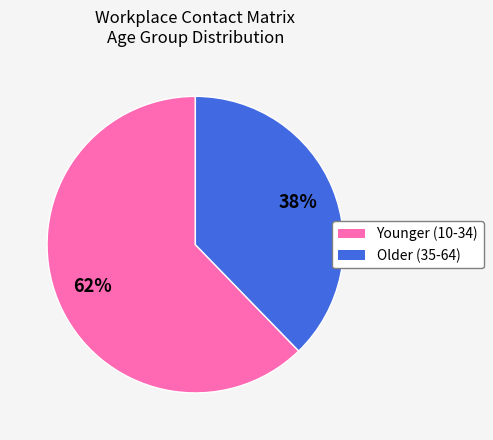

How many segments does this pie chart have?

2